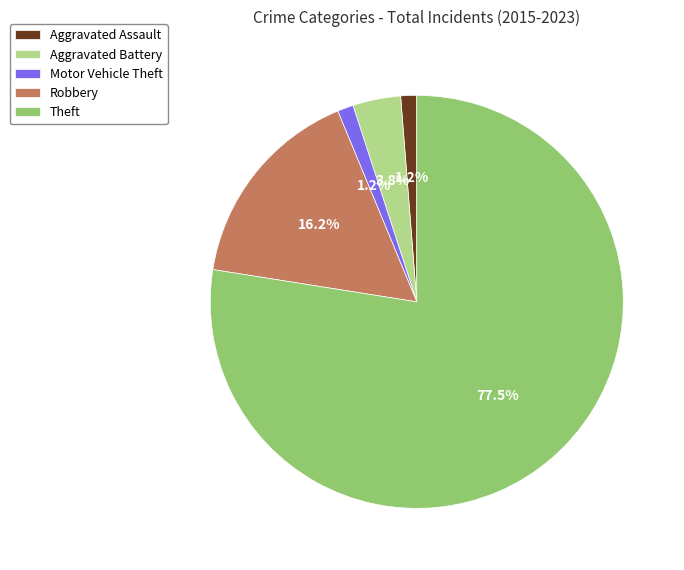

What percentage is the Robbery slice, to the nearest percent?

16%